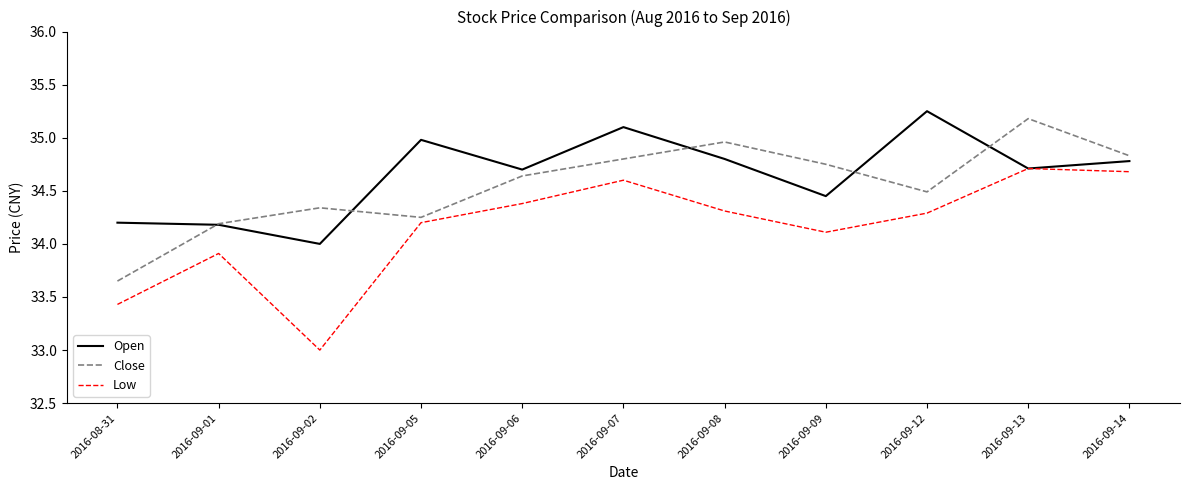

What position from the left is 2016-09-02?

3